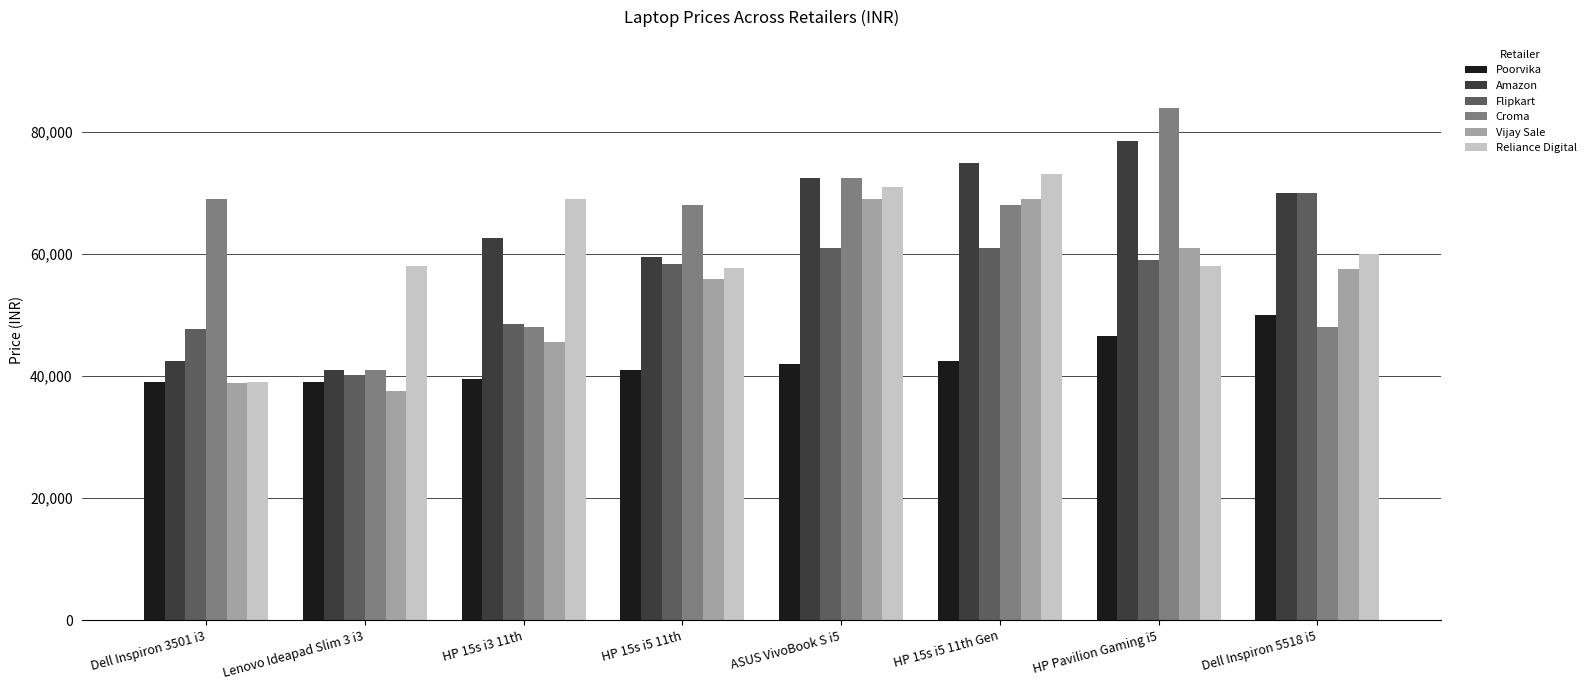

What is the average value of the Amazon series?

62646